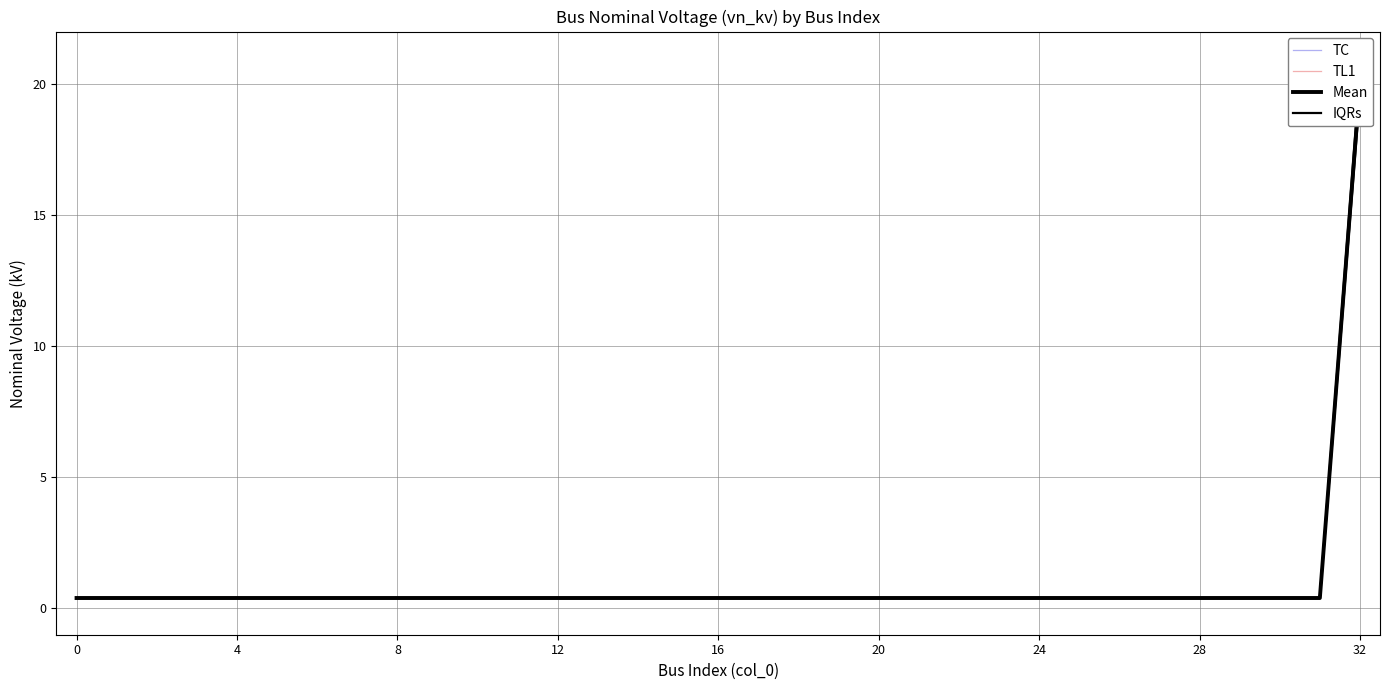

Which series has the widest spread of values?

IQRs